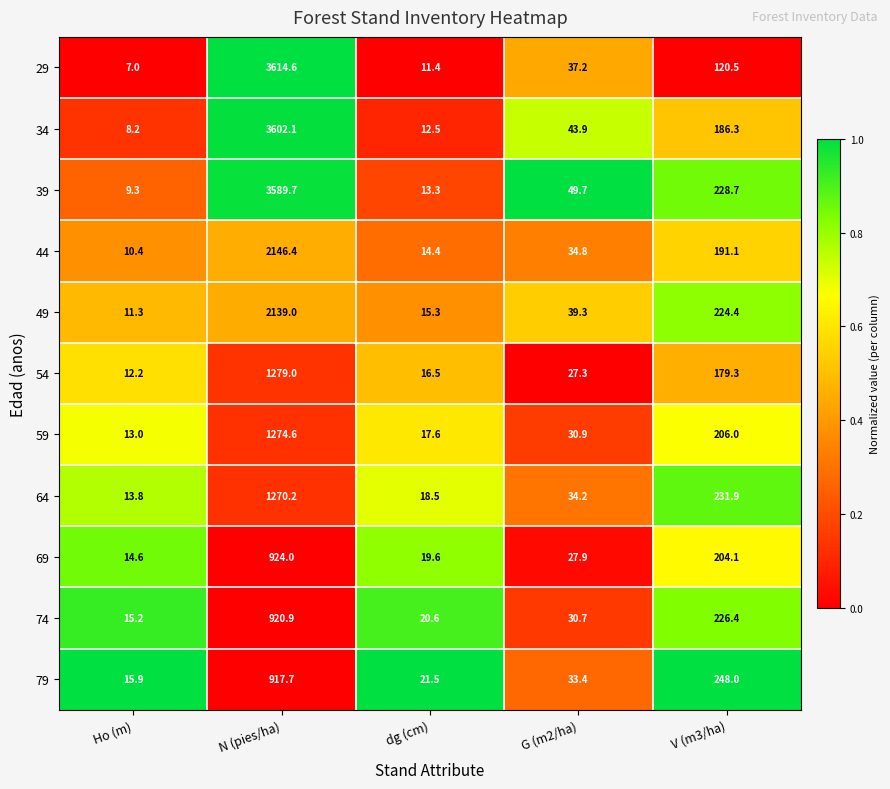

What is the difference between the maximum and minimum values in the 74 series?

905.7